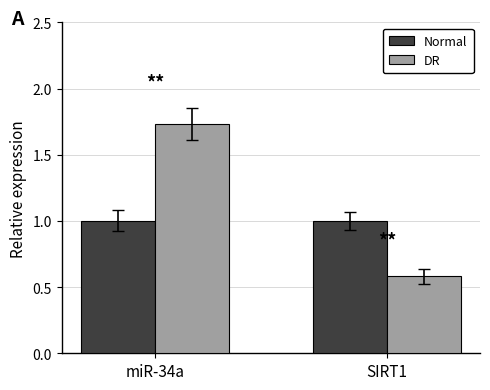

What is the total value across all series at SIRT1?

1.6